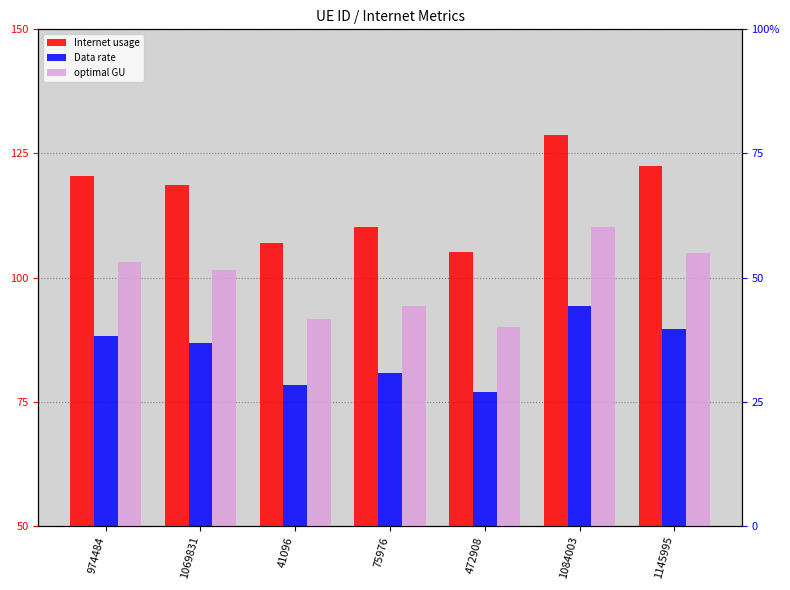

Reading left to right, list all the values displayed in this chart.

Internet usage: 974484=120.5	1069831=118.7	41096=107.1	75976=110.2	472908=105.2	1084003=128.7	1145995=122.6
Data rate: 974484=88.2	1069831=86.9	41096=78.4	75976=80.7	472908=77.0	1084003=94.2	1145995=89.7
optimal GU: 974484=103.1	1069831=101.5	41096=91.6	75976=94.3	472908=90.0	1084003=110.1	1145995=104.9